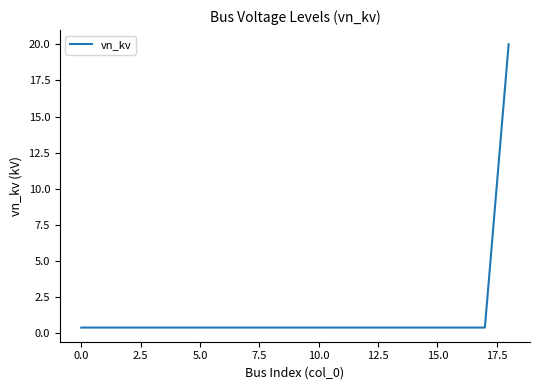

What is the greatest value displayed?

20.0